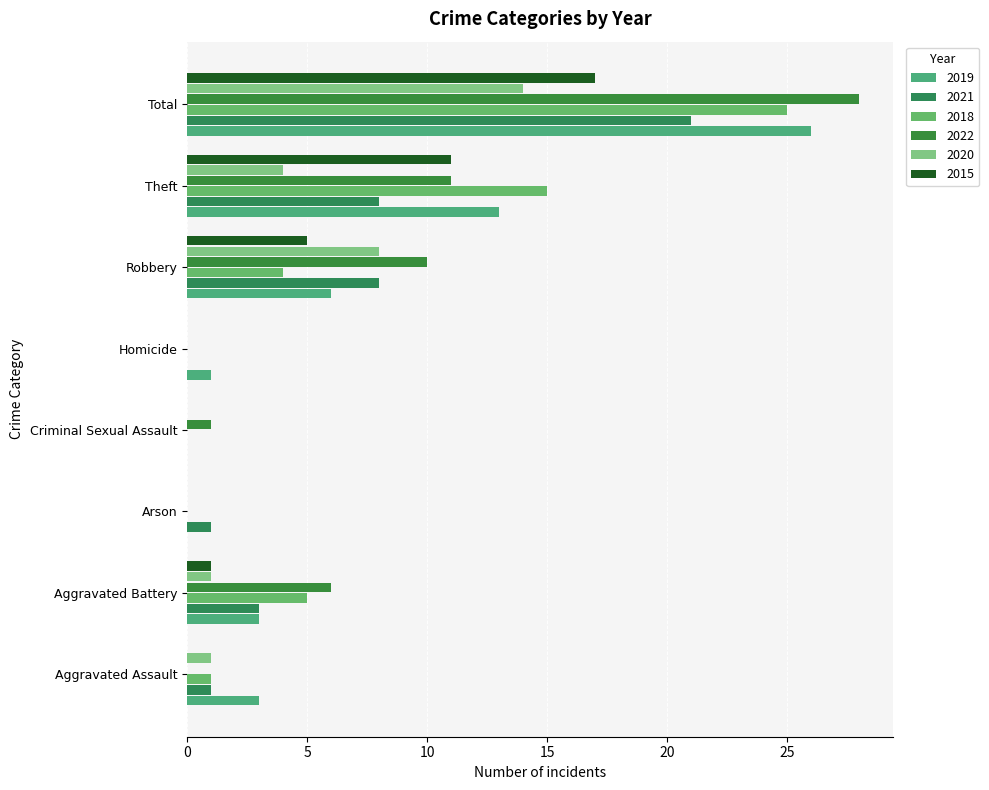

Where is 2018 nearest to the value 12?

Theft